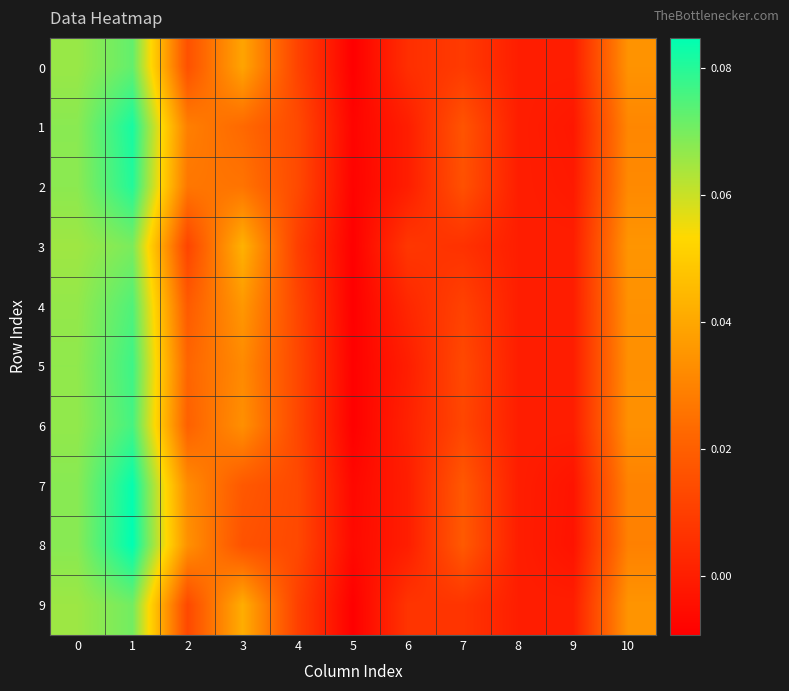

Between 1 and 4, which is larger?

1